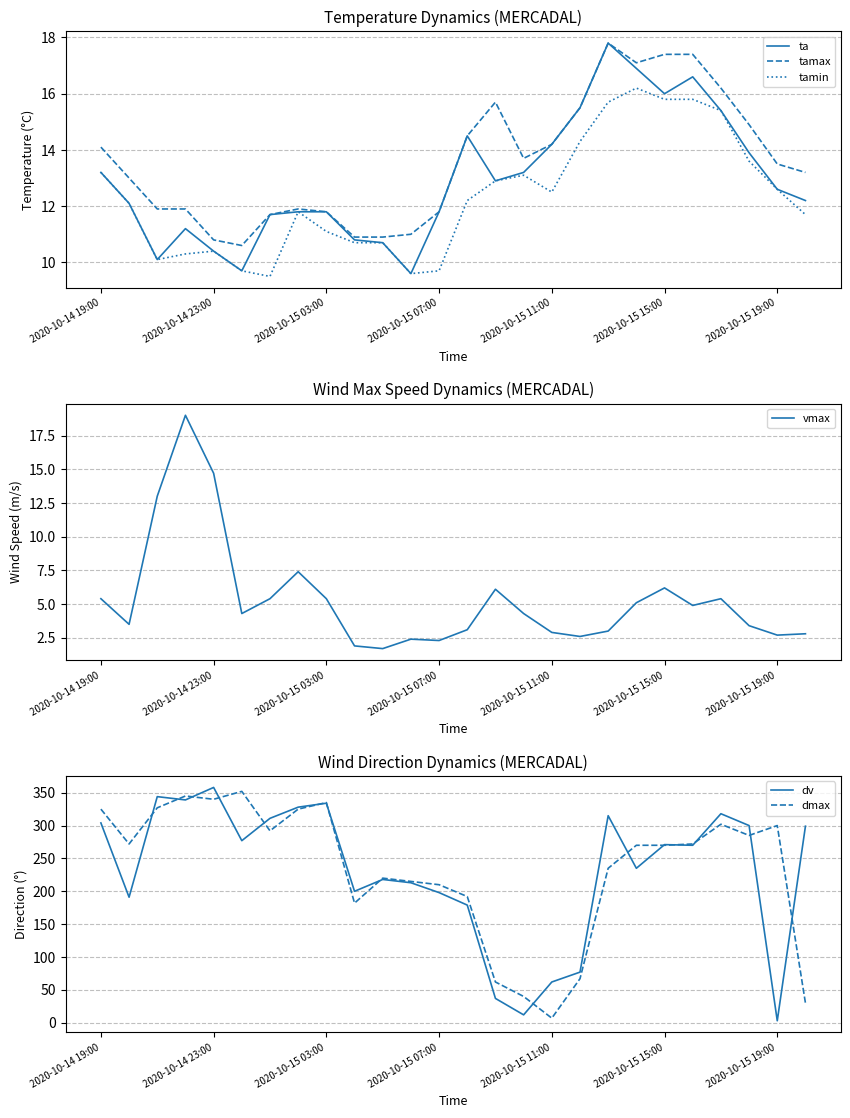

What are all the series names shown in the legend?

ta, tamax, tamin, vmax, dv, dmax